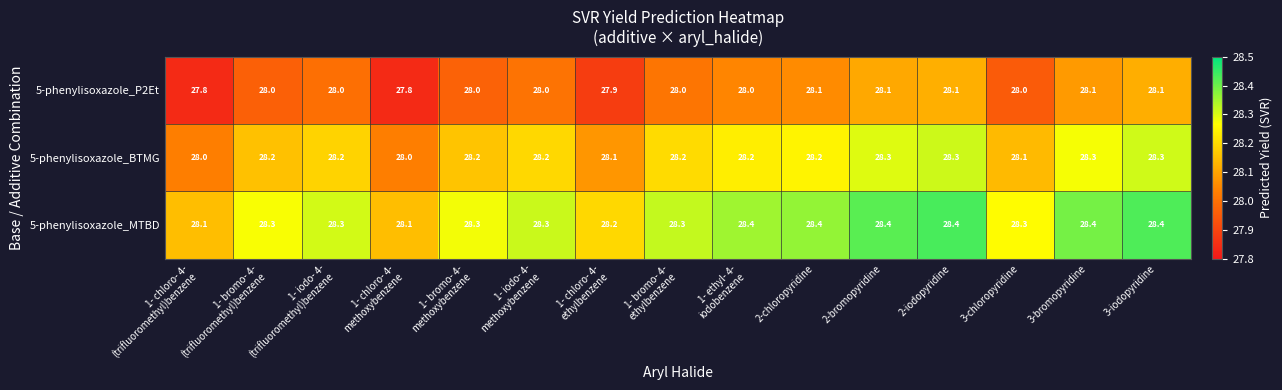

Rank the series by their average value, from lowest to highest.

5-phenylisoxazole_P2Et, 5-phenylisoxazole_BTMG, 5-phenylisoxazole_MTBD